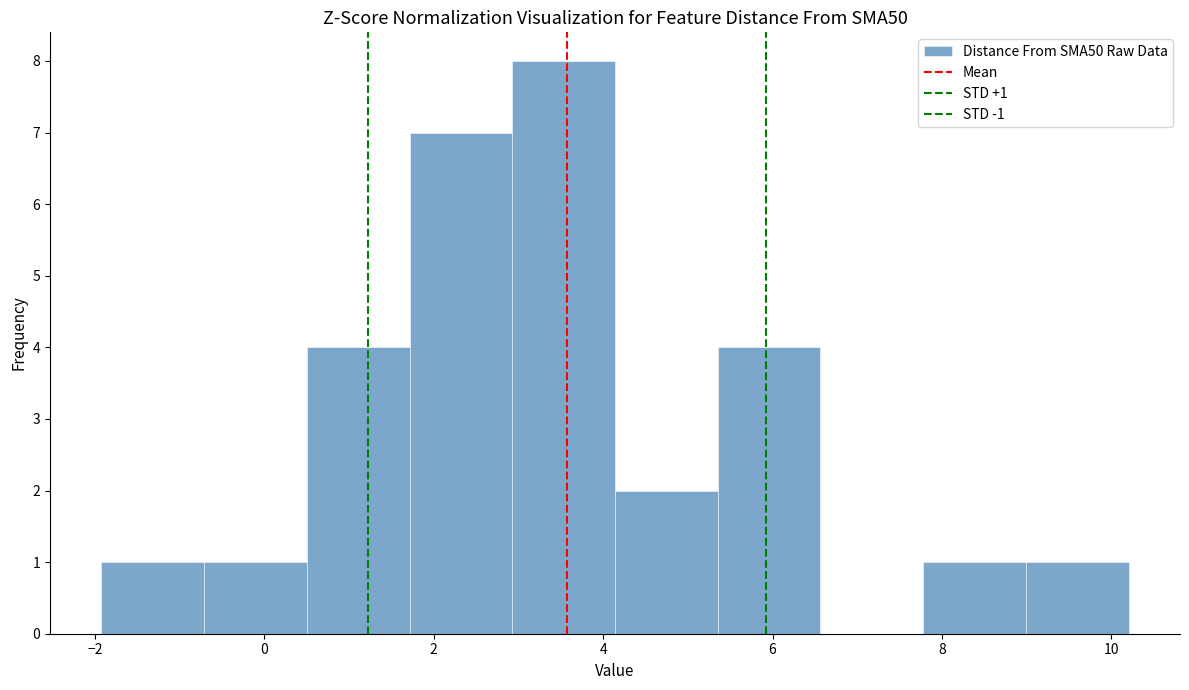

Which range on the x-axis has the tallest bar?

3.0 to 4.2